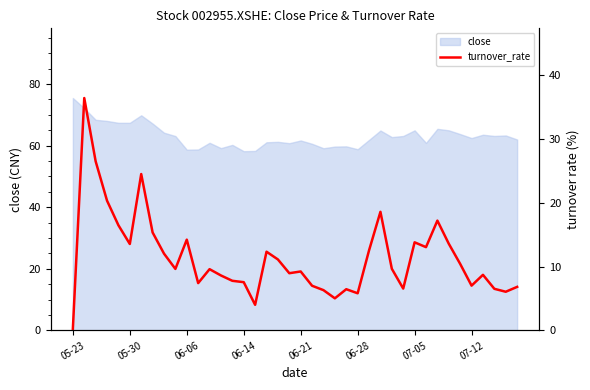

What is the value of the 26th point from the left?

5.8